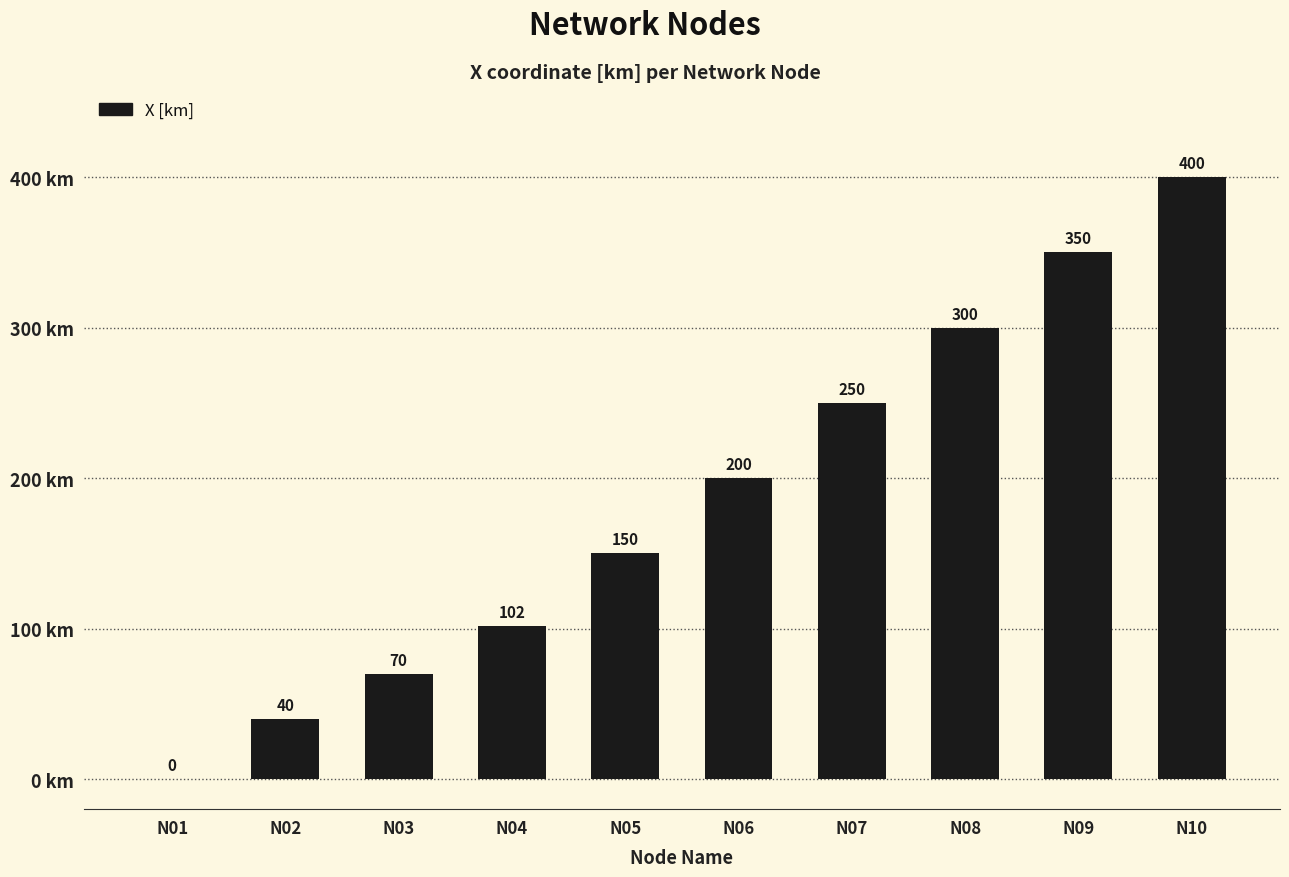

Between N08 and N04, which is larger?

N08